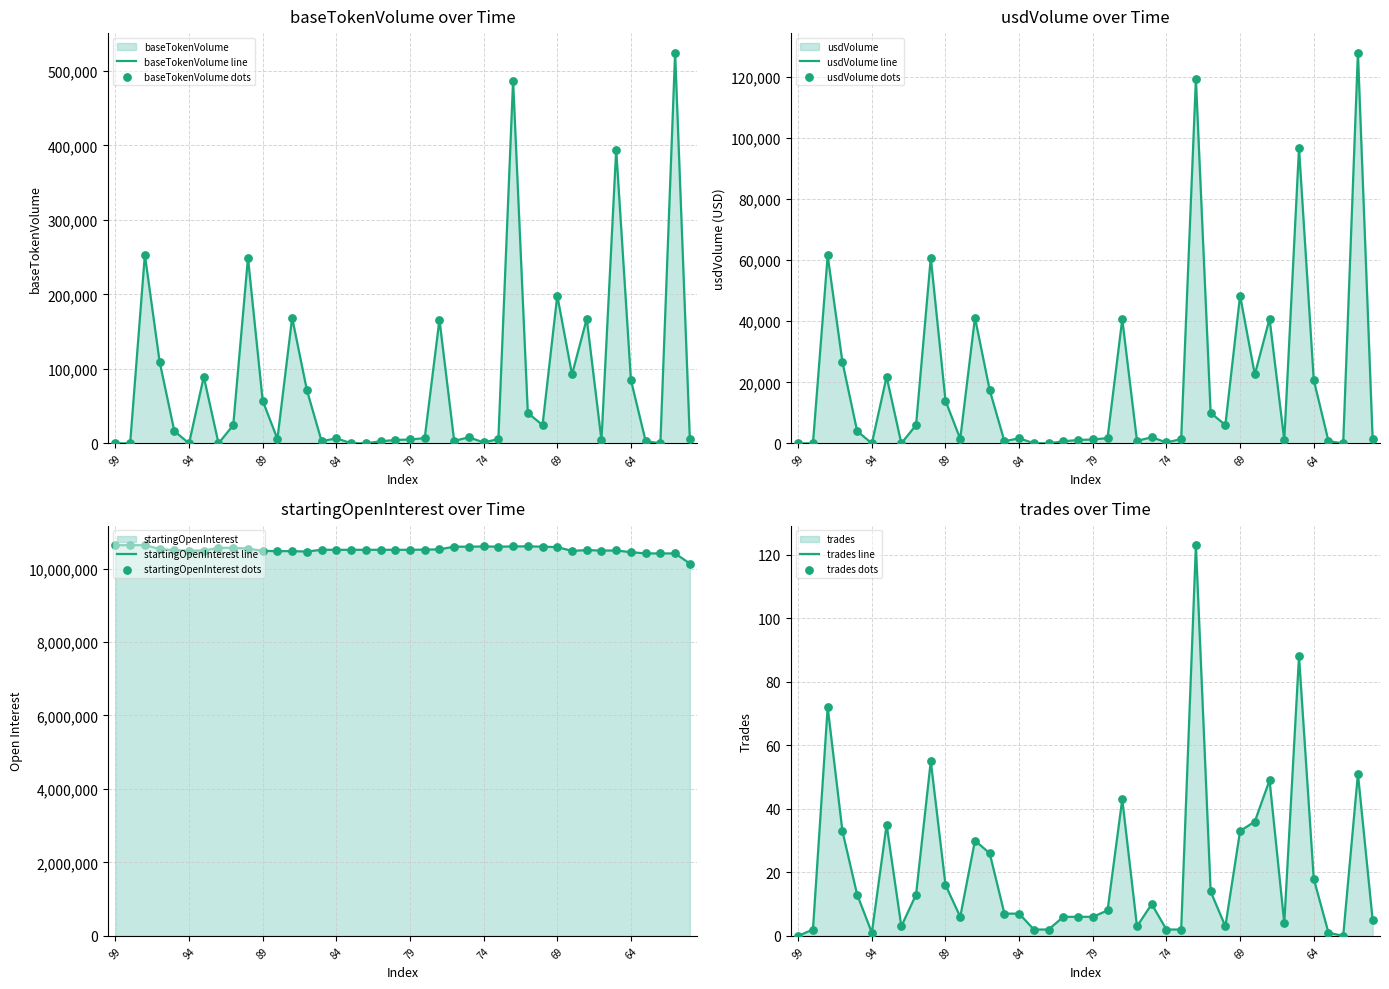

Which series reaches the minimum Y coordinate?

baseTokenVolume